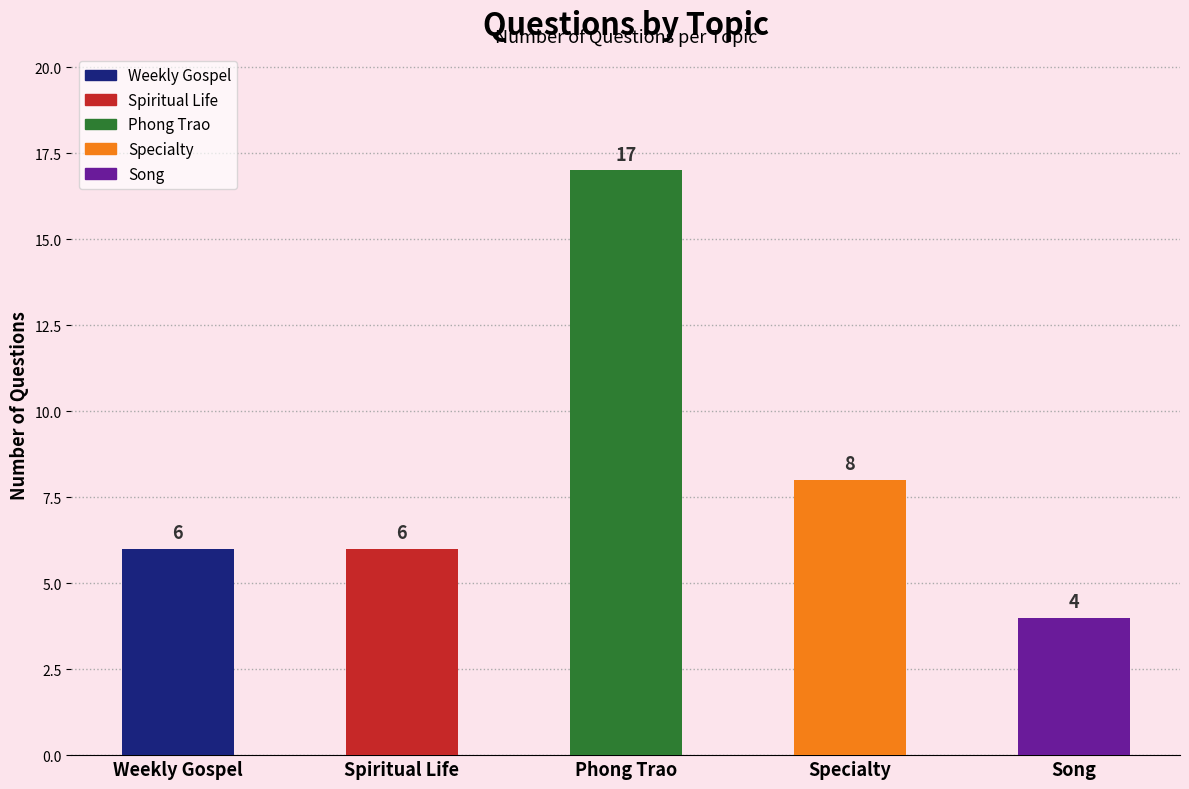

What is the change in value from Spiritual Life to Specialty?

+2